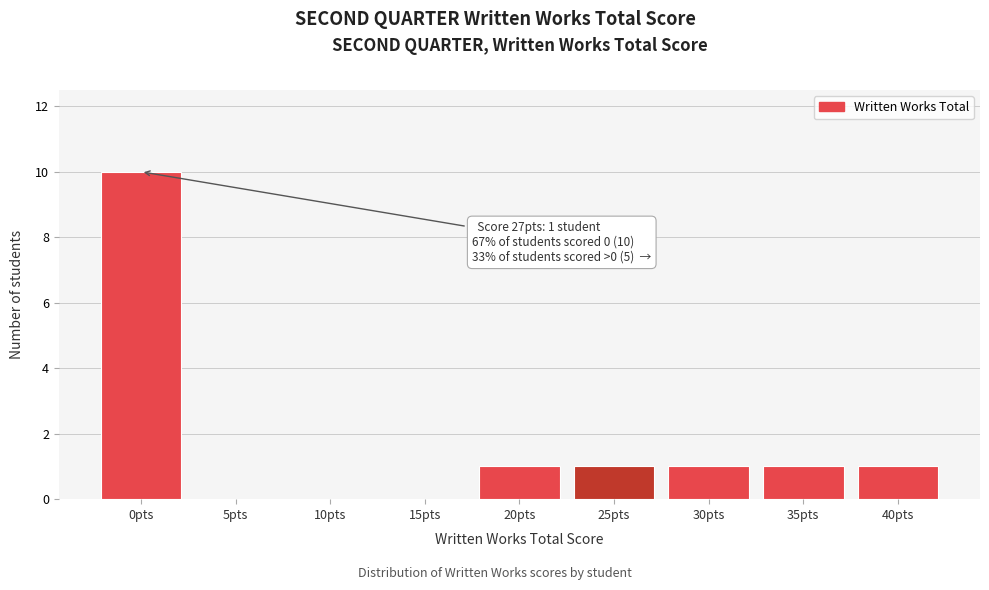

Reading left to right, what are all the values shown in this chart?

0pts=10	5pts=0	10pts=0	15pts=0	20pts=1	25pts=1	30pts=1	35pts=1	40pts=1